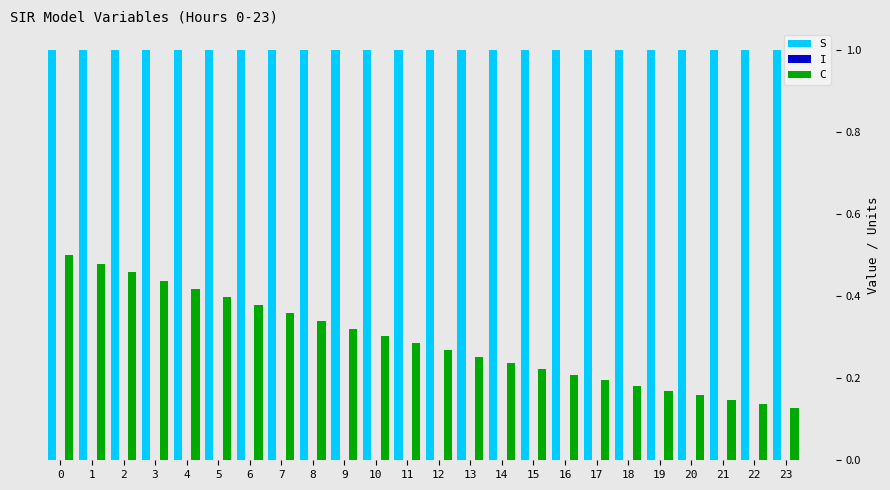

True or false: C has a value of 0.2 at 2.

False